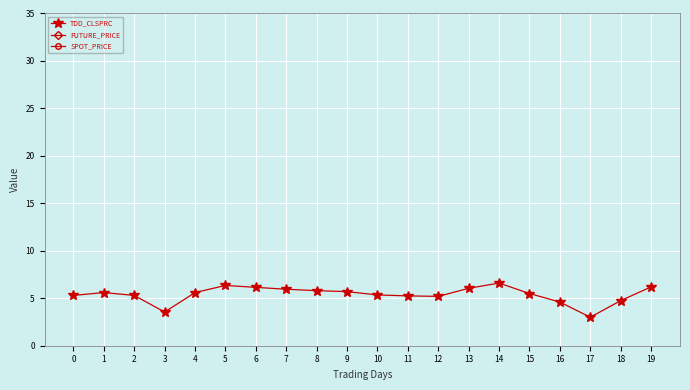

Reading right to left, what are all the values shown in this chart?

TDD_CLSPRC: 6.2	4.8	3.0	4.6	5.5	6.6	6.0	5.2	5.2	5.3	5.7	5.8	6.0	6.2	6.3	5.6	3.5	5.3	5.6	5.3
FUTURE_PRICE: 176.8	172.4	167.3	172.8	175.1	177.0	174.9	172.4	171.6	171.8	171.8	171.9	171.9	172.4	173.9	170.4	162.9	169.1	169.2	168.0
SPOT_PRICE: 176.0	172.1	167.2	172.1	174.1	176.1	174.4	172.0	172.3	171.3	171.7	171.2	172.0	171.7	172.0	169.5	162.7	168.3	168.6	167.1